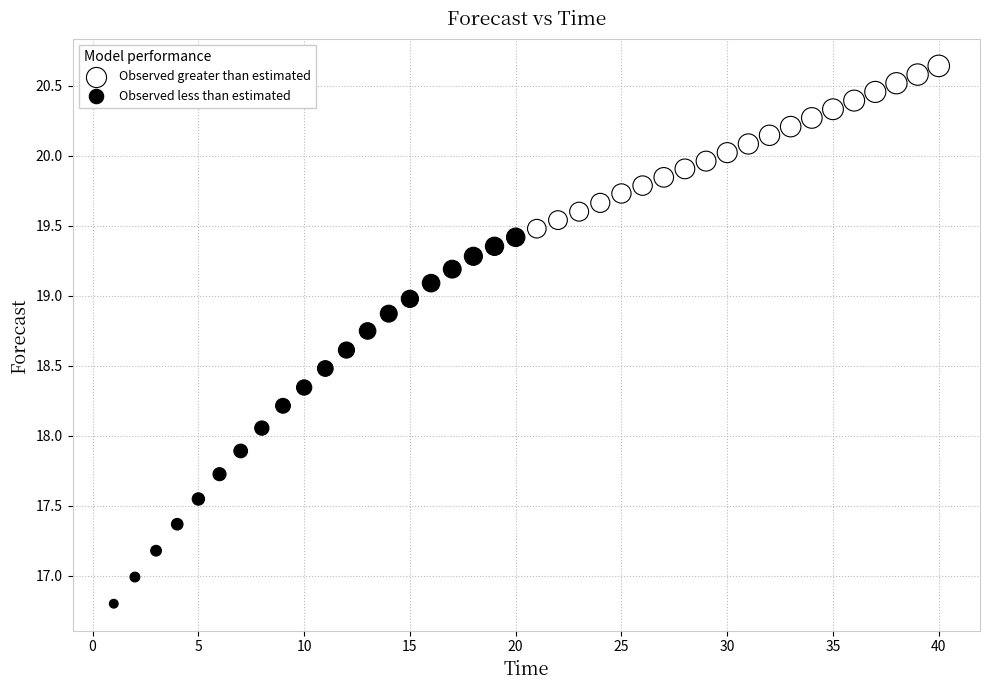

Which series contains the highest Y value?

Observed greater than estimated